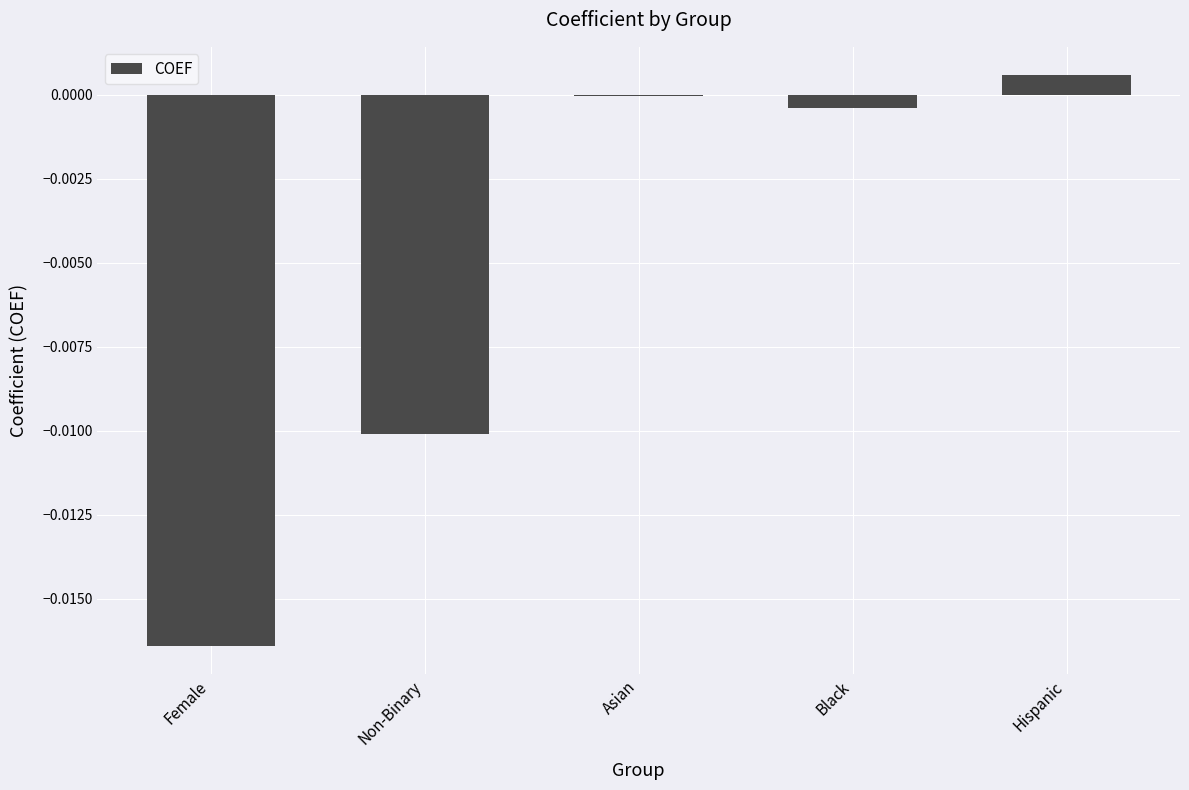

The value at Asian is -0.0. True or false?

True